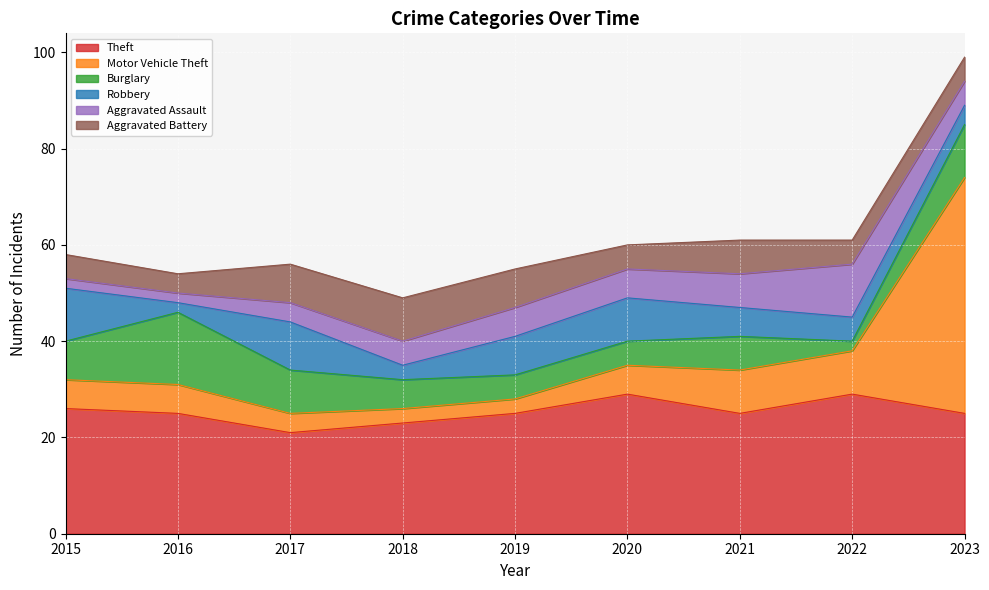

How many Aggravated Battery values are between 5 and 8?

7